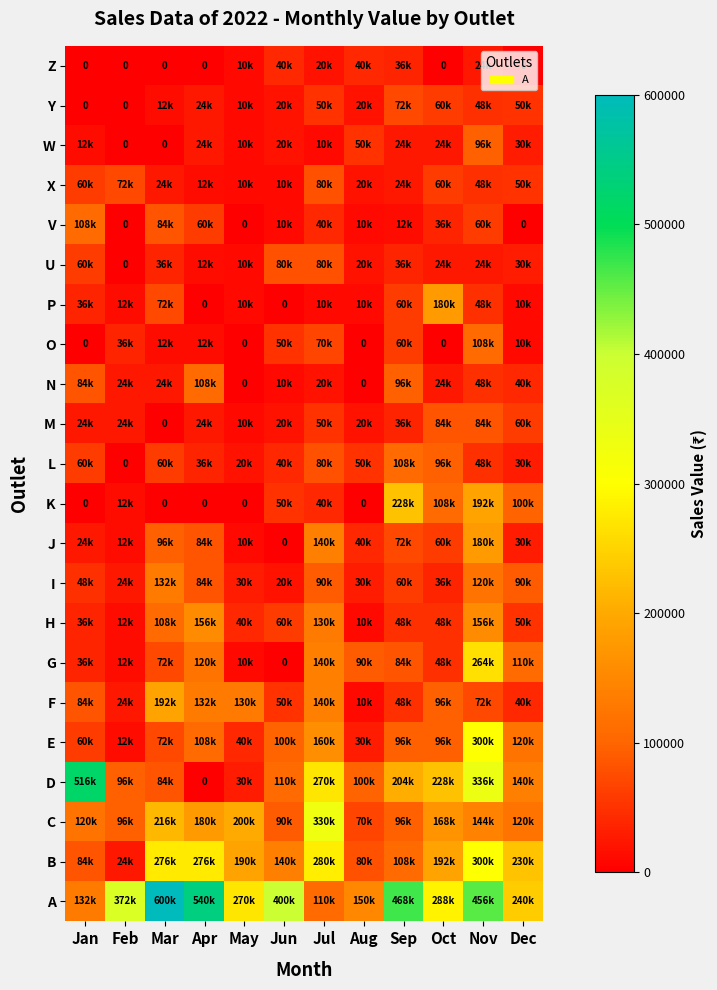

At which label is L closest to 54000?

Aug